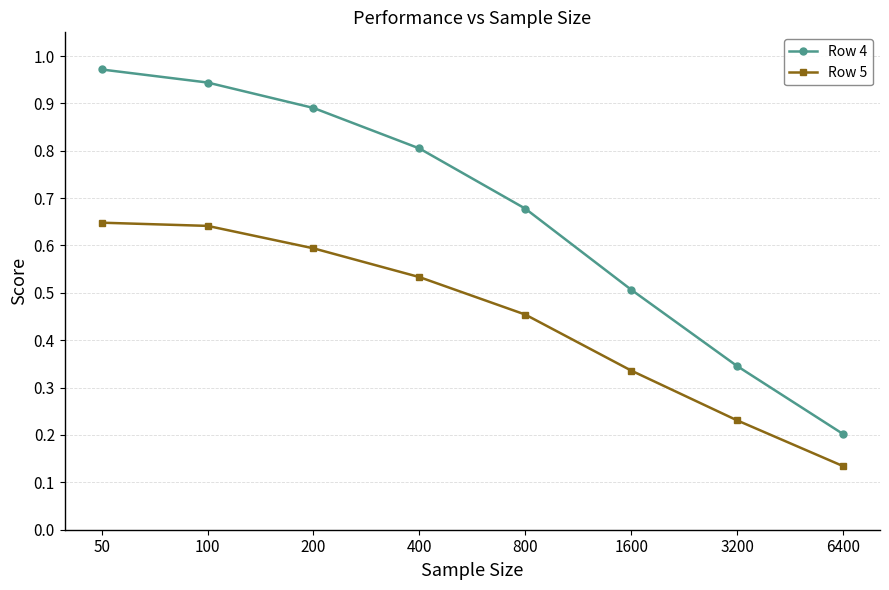

Does the chart have visible grid lines?

Yes